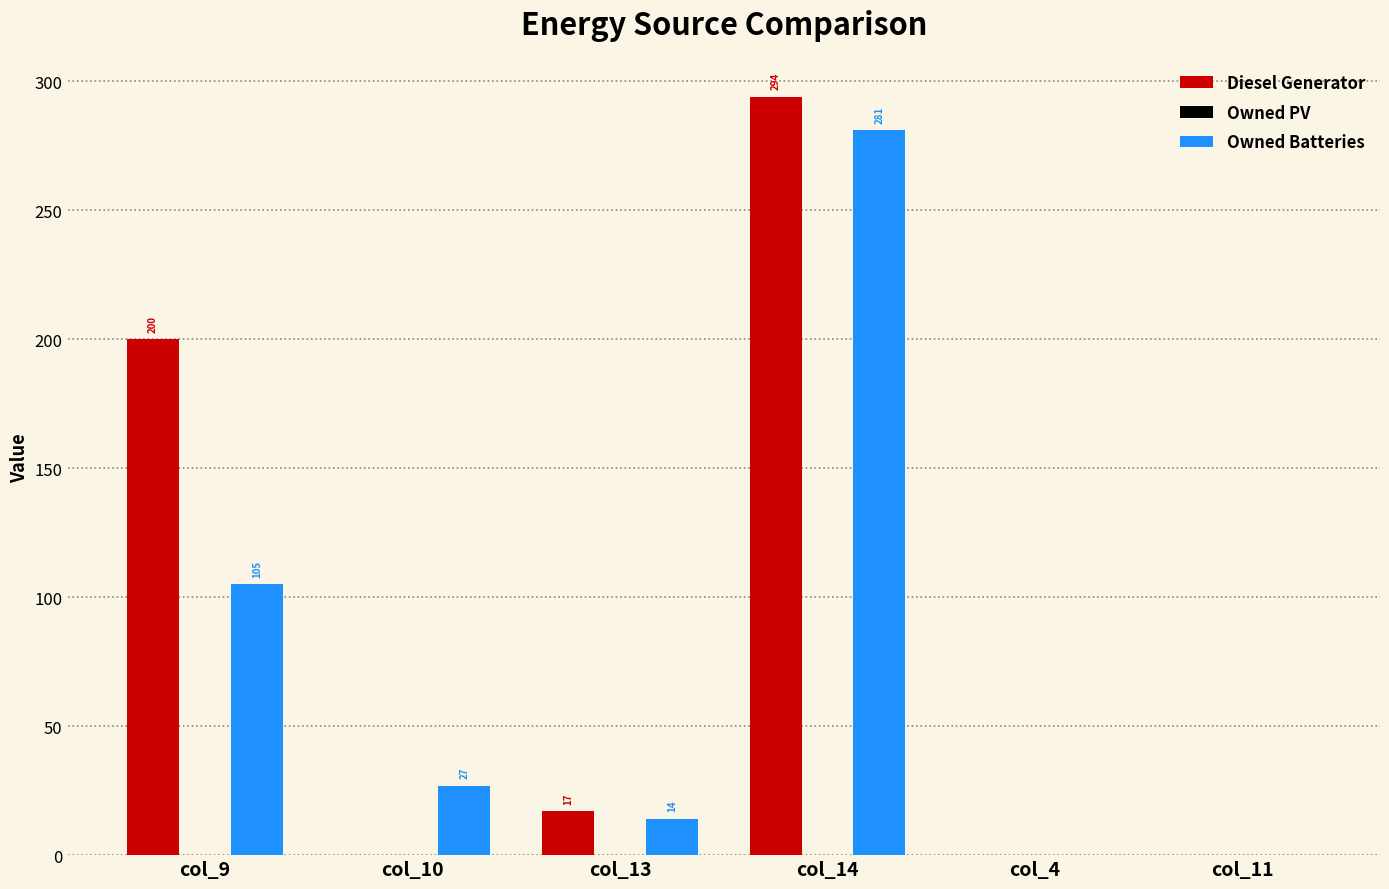

Between col_13 and col_14, which series saw the biggest shift?

Diesel Generator